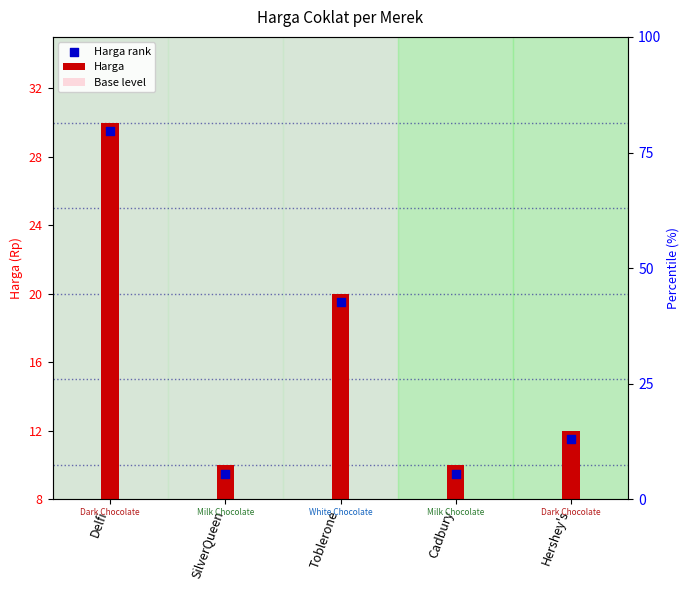

Which series has the largest total across all categories?

Harga rank